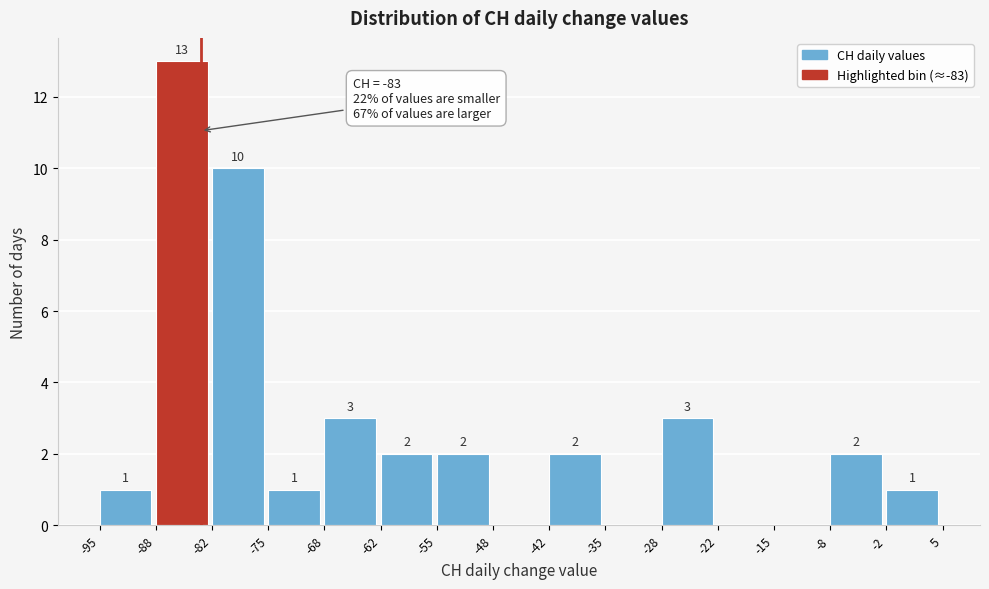

Which range on the x-axis has the tallest bar?

-88 to -82